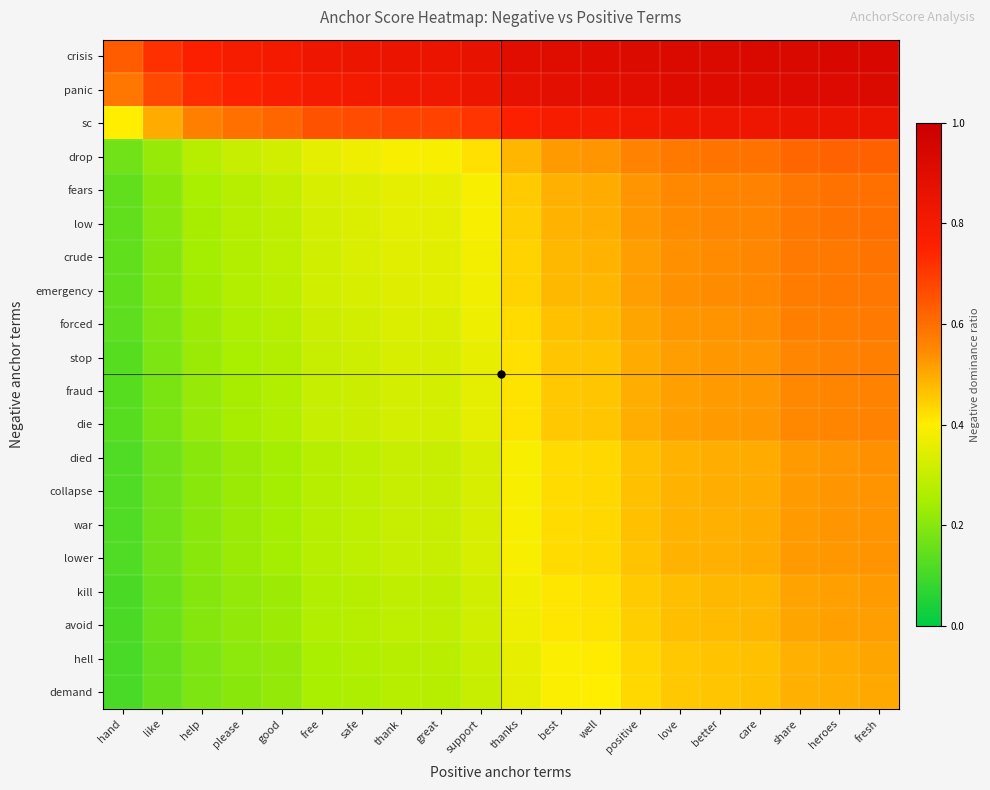

Which category has the lowest value across all series?

hand